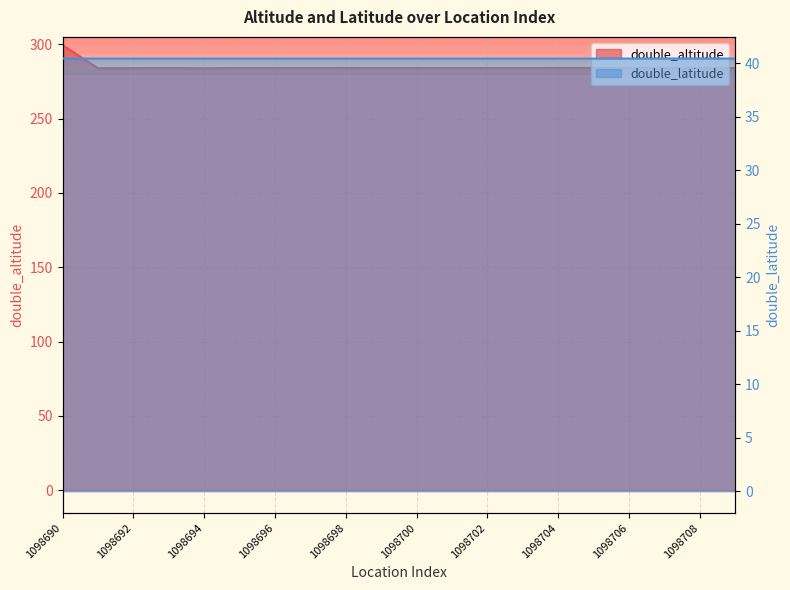

At which label does double_altitude first exceed 284?

1098690